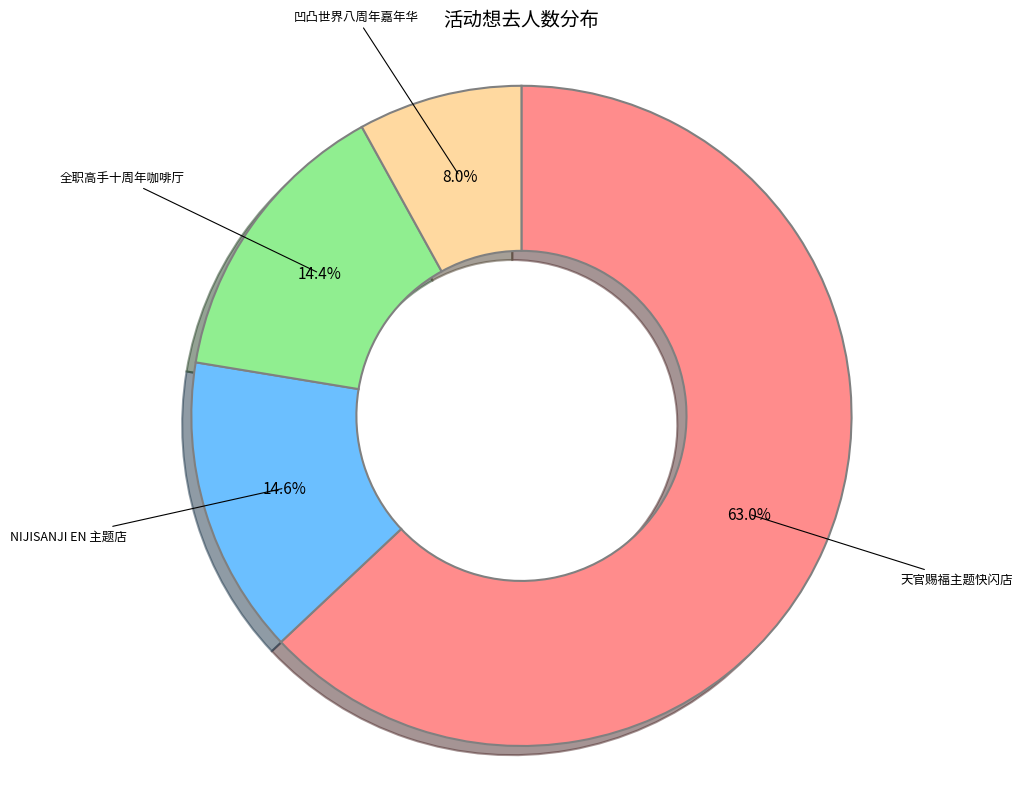

How many slices are in this pie chart?

4